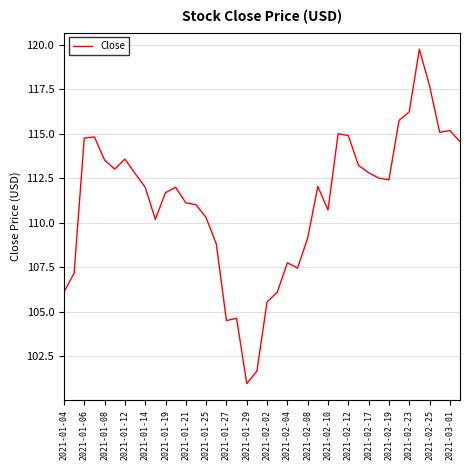

What is the difference between the maximum and minimum values?

18.8